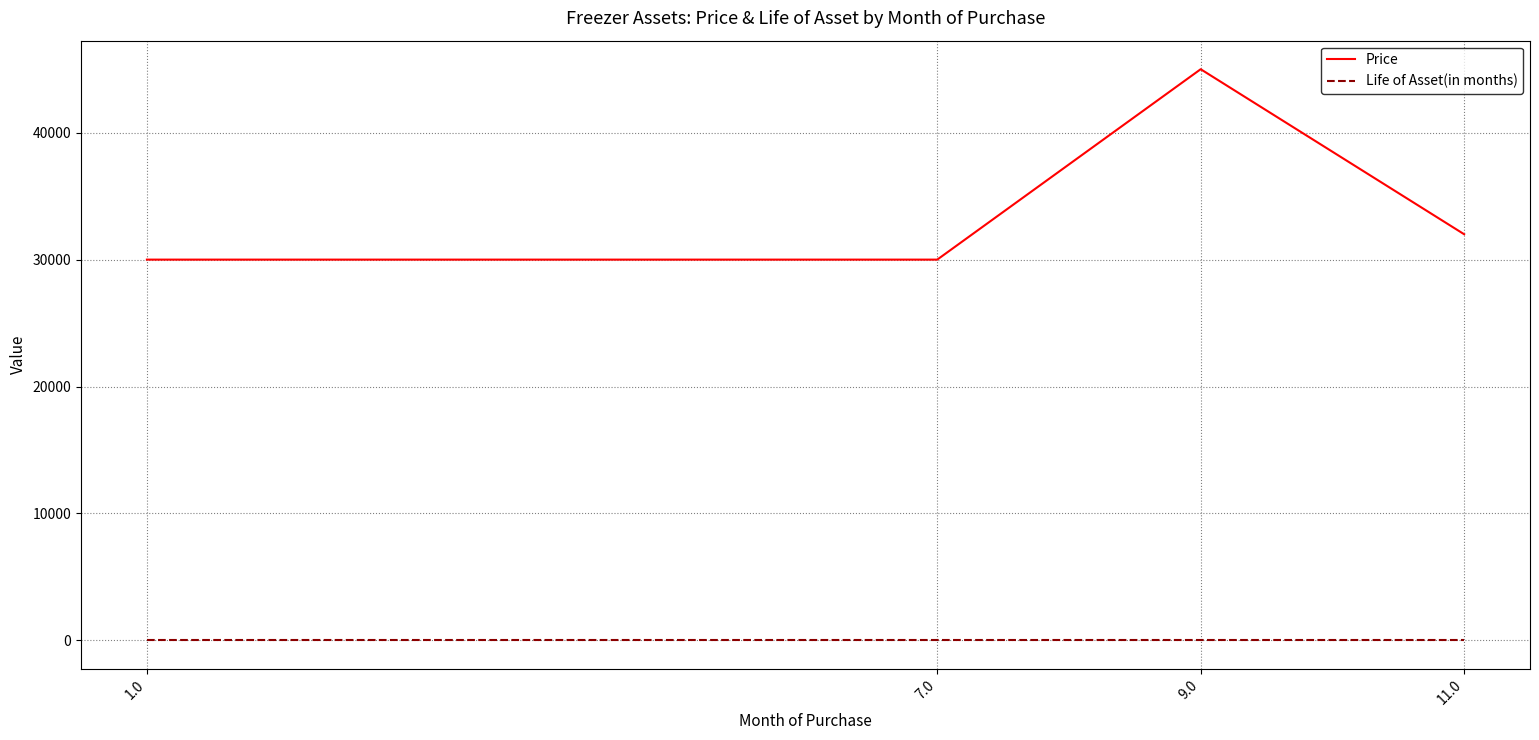

List the series in order of their peak value, lowest first.

Life of Asset(in months), Price